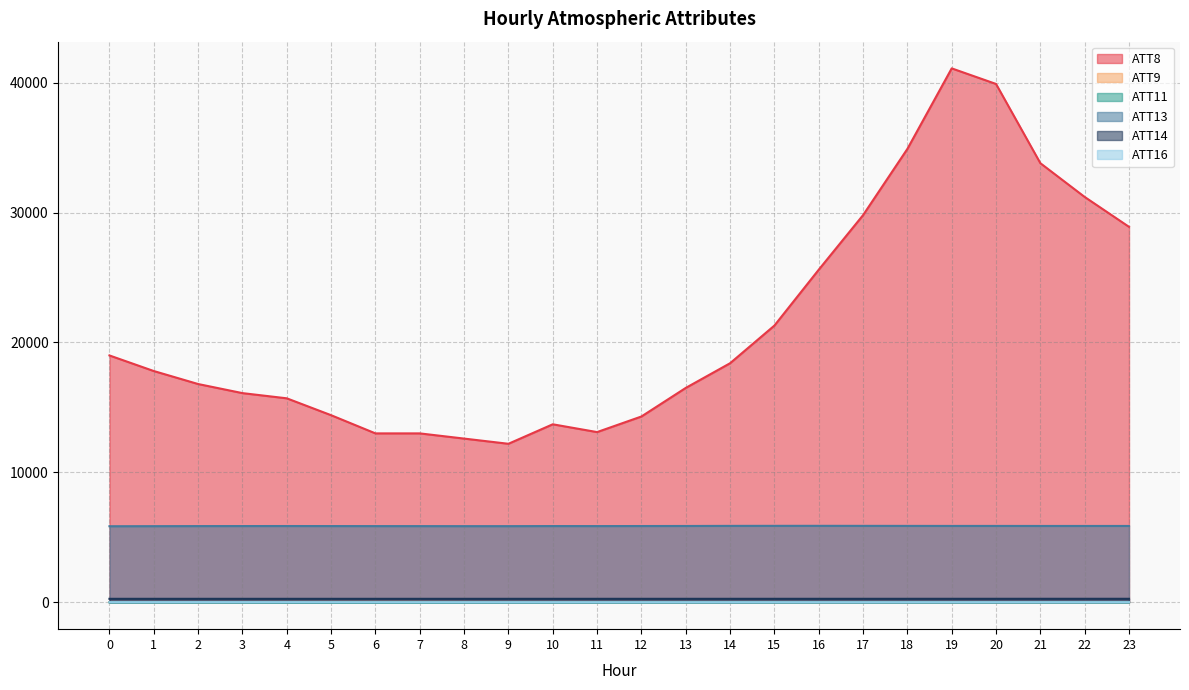

Which series changed the most between 4 and 10?

ATT8